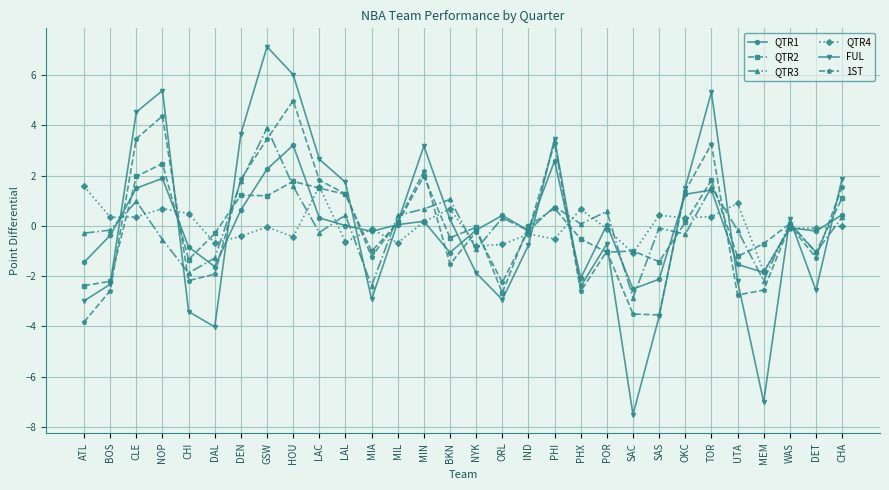

What is the label of the 12th point from the left?

MIA